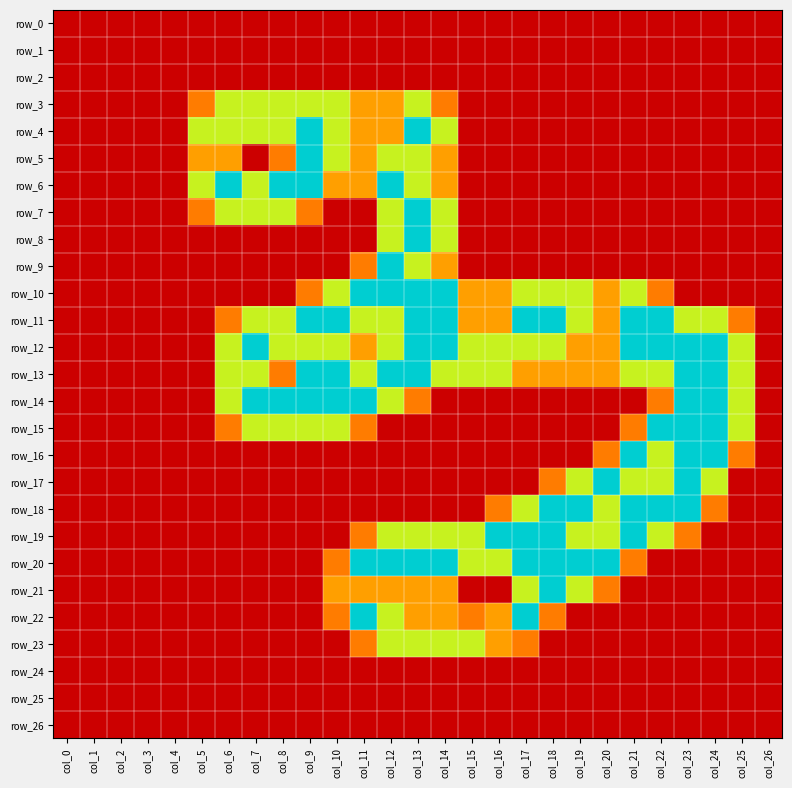

How many positive values does the row_14 series have?

12